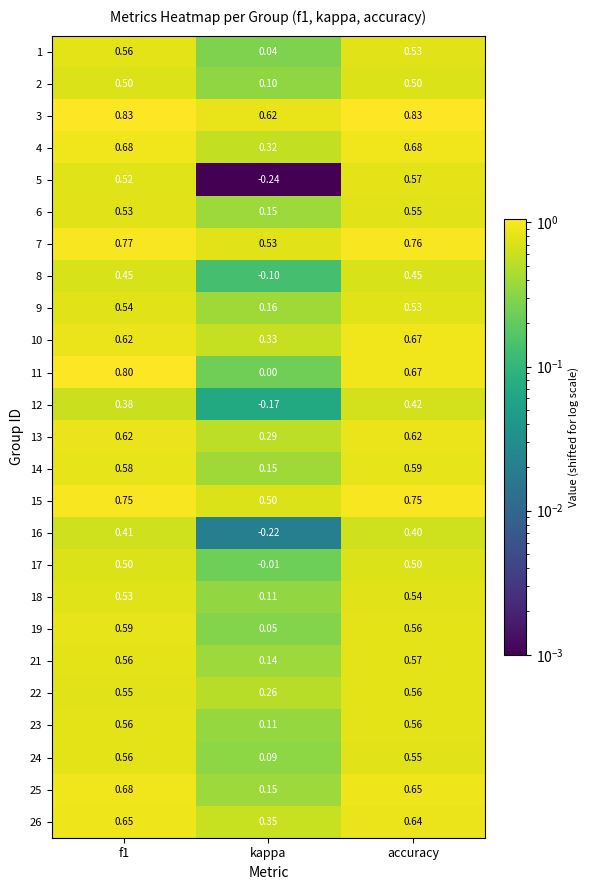

At how many categories does at least one series exceed 0?

3